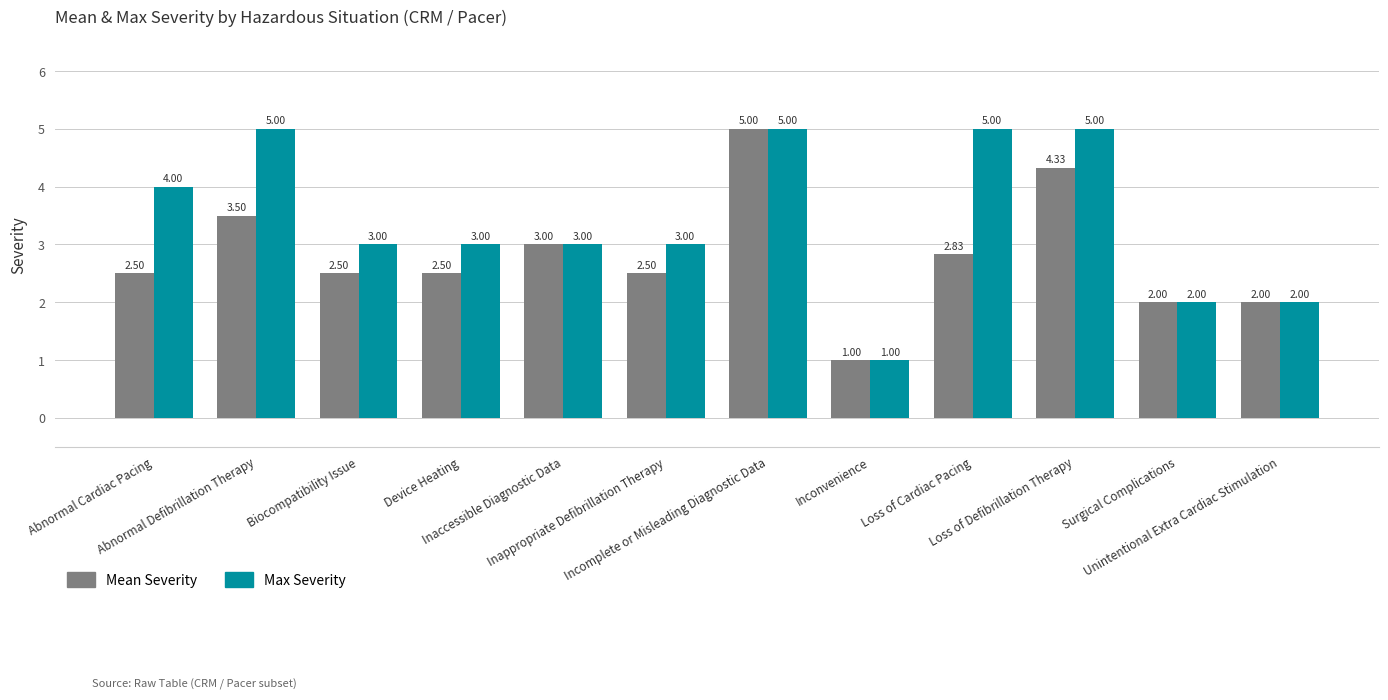

How many bars are there in total?

24